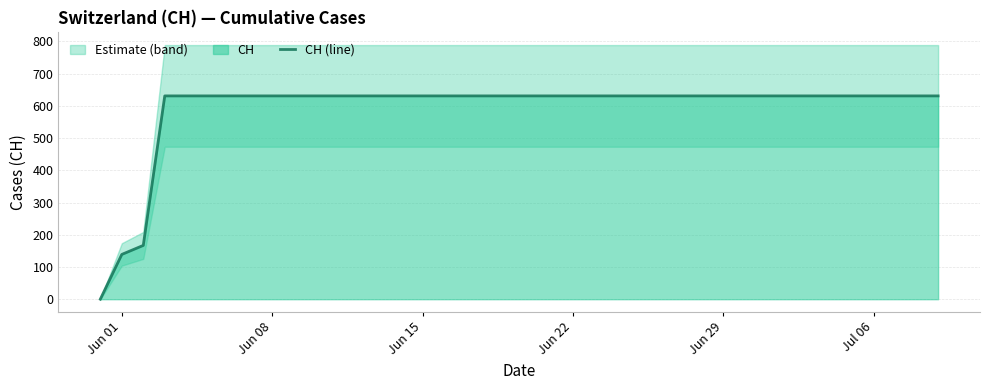

How many lines are shown in the chart?

1